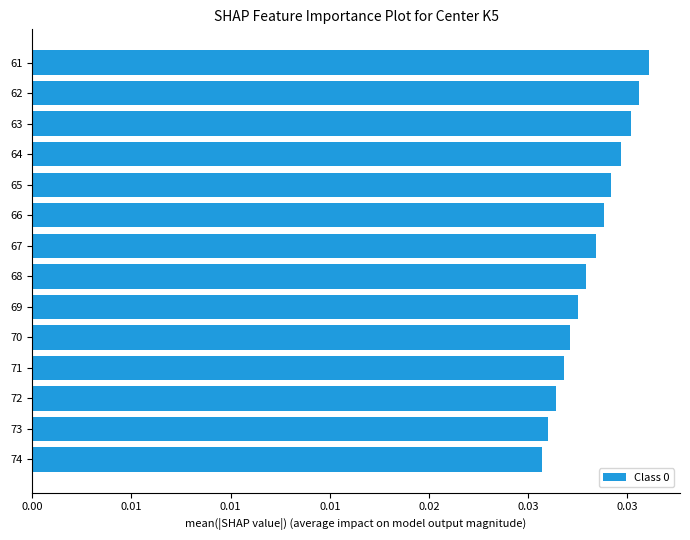

Are the bars horizontal?

Yes